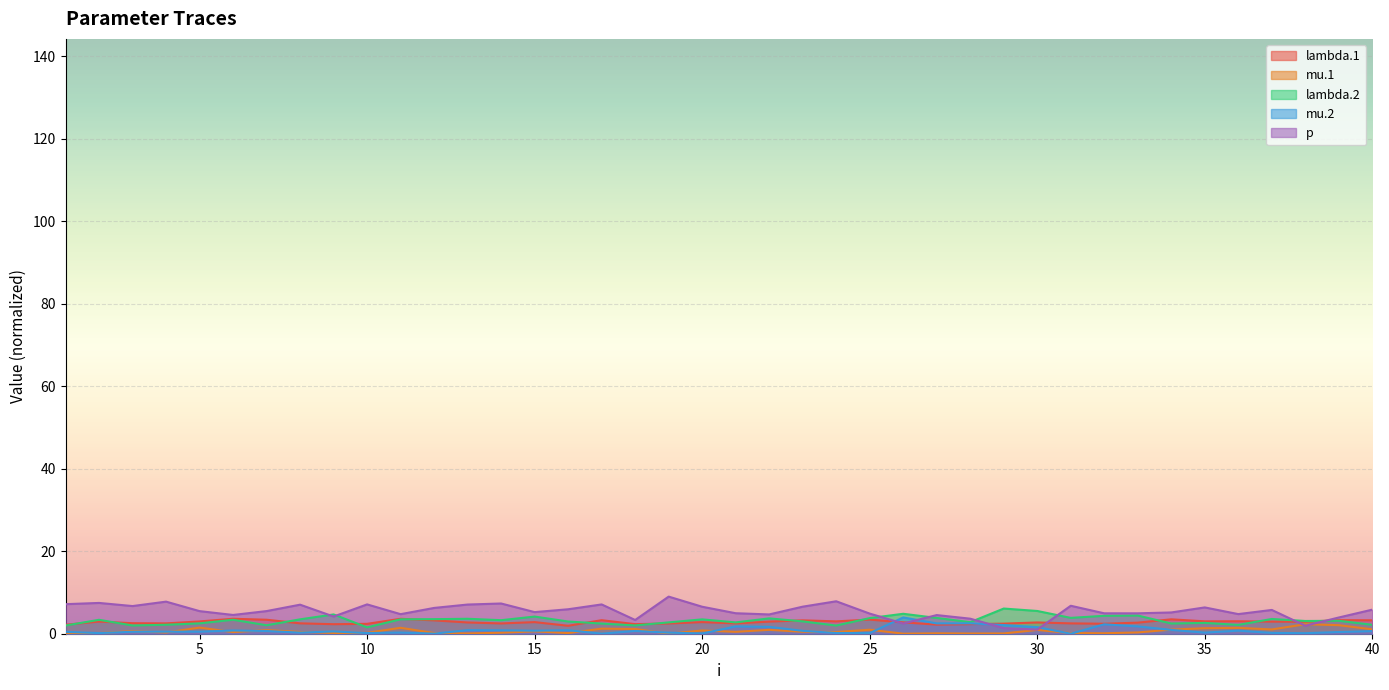

What are all the series names shown in the legend?

lambda.1, mu.1, lambda.2, mu.2, p